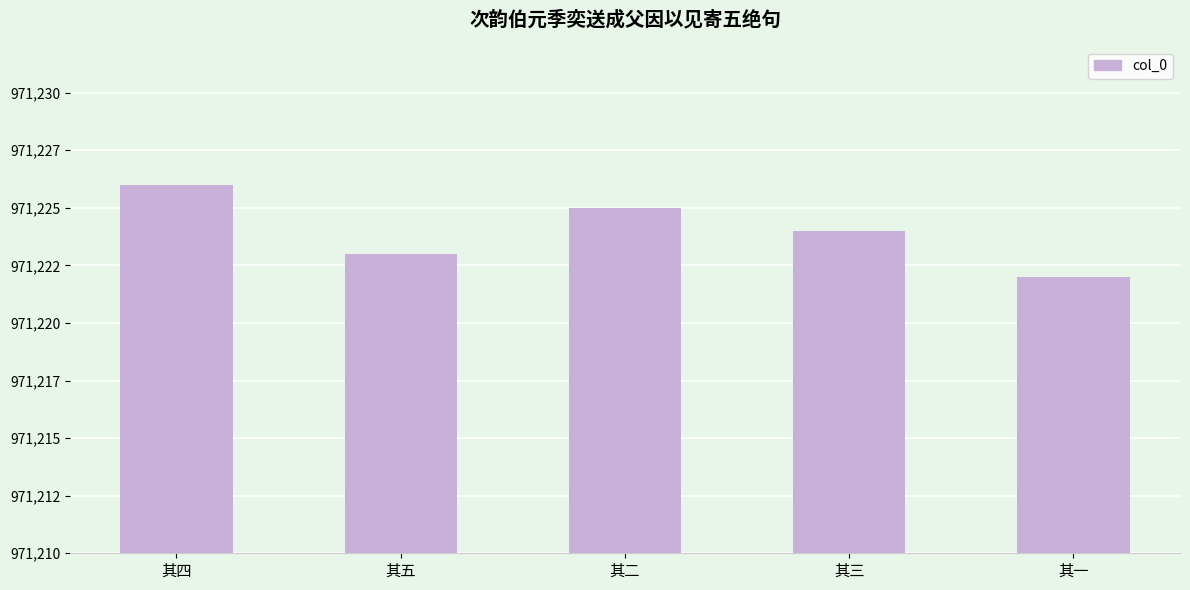

The chart shows a value of 971223 at 其五. True or false?

True